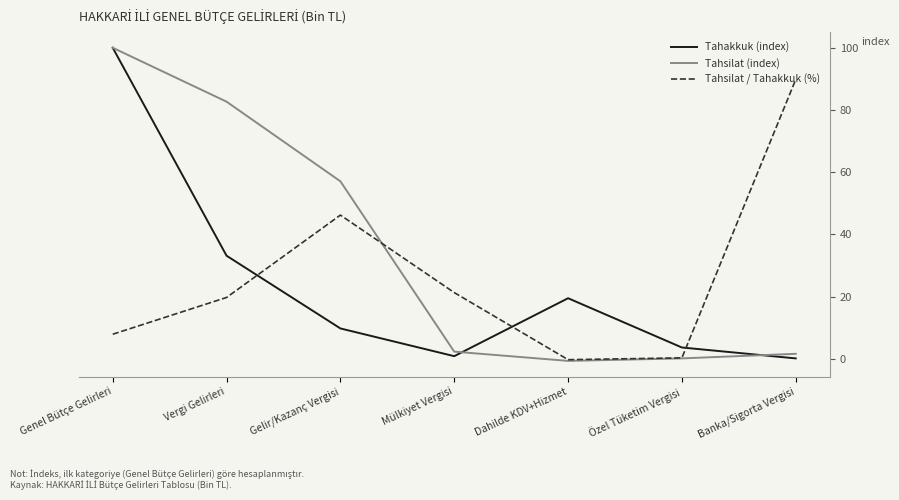

What is the value of the Tahakkuk (index) point at the 3rd from the left?

9.8